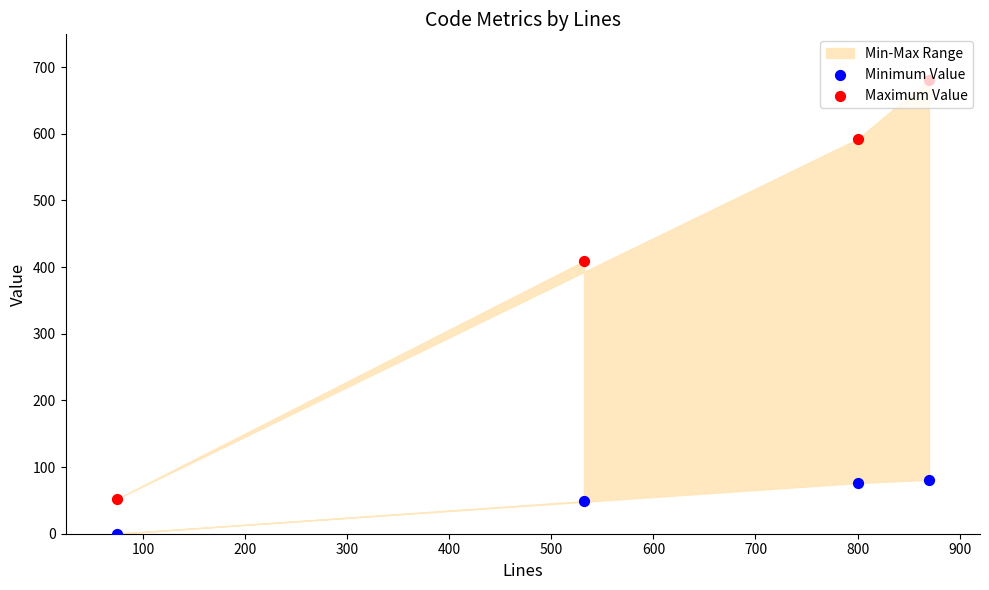

Which series has the largest Y range (max minus min)?

Maximum Value